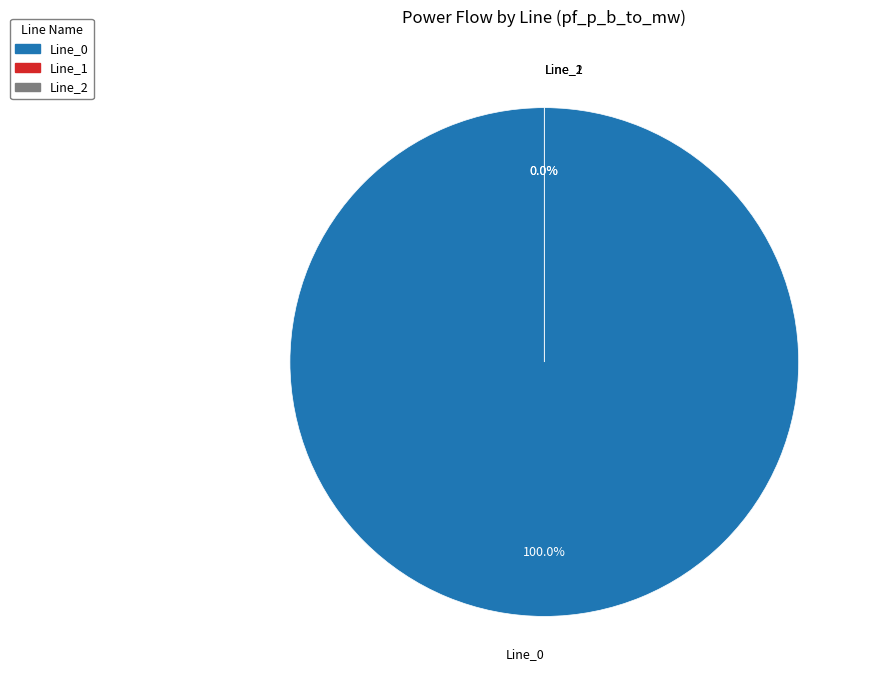

What percentage is the Line_0 slice, to the nearest percent?

100%